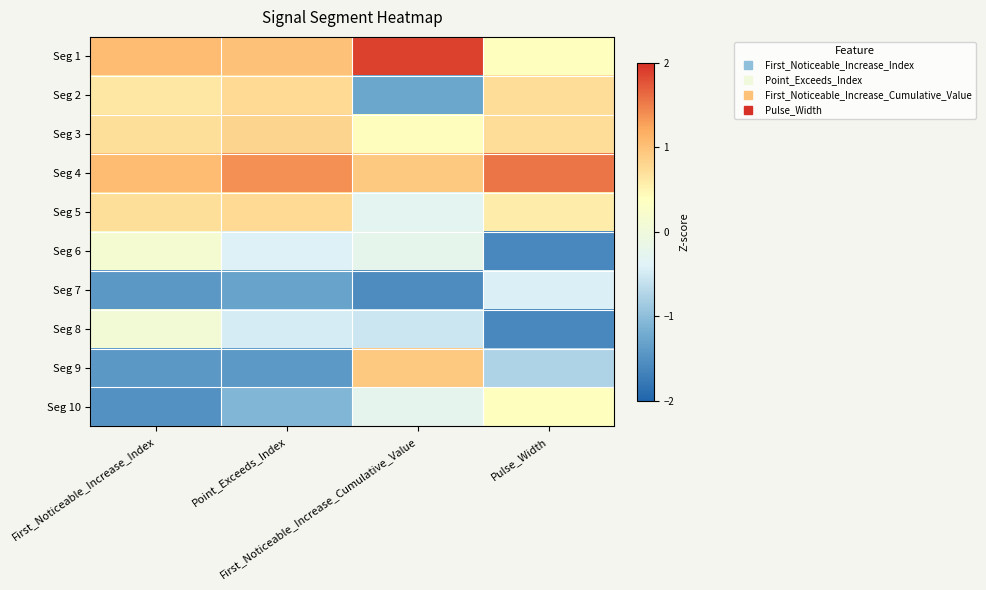

What is the spread (max minus min) of values at First_Noticeable_Increase_Cumulative_Value?

3.4